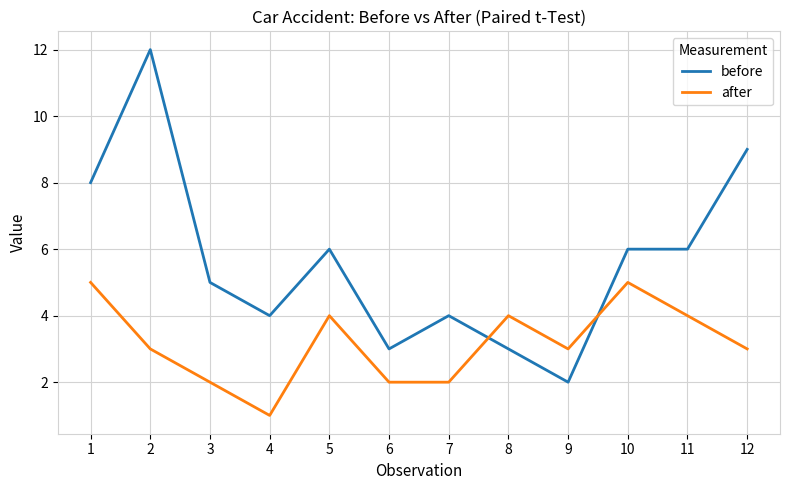

What is the highest value of the after series?

5